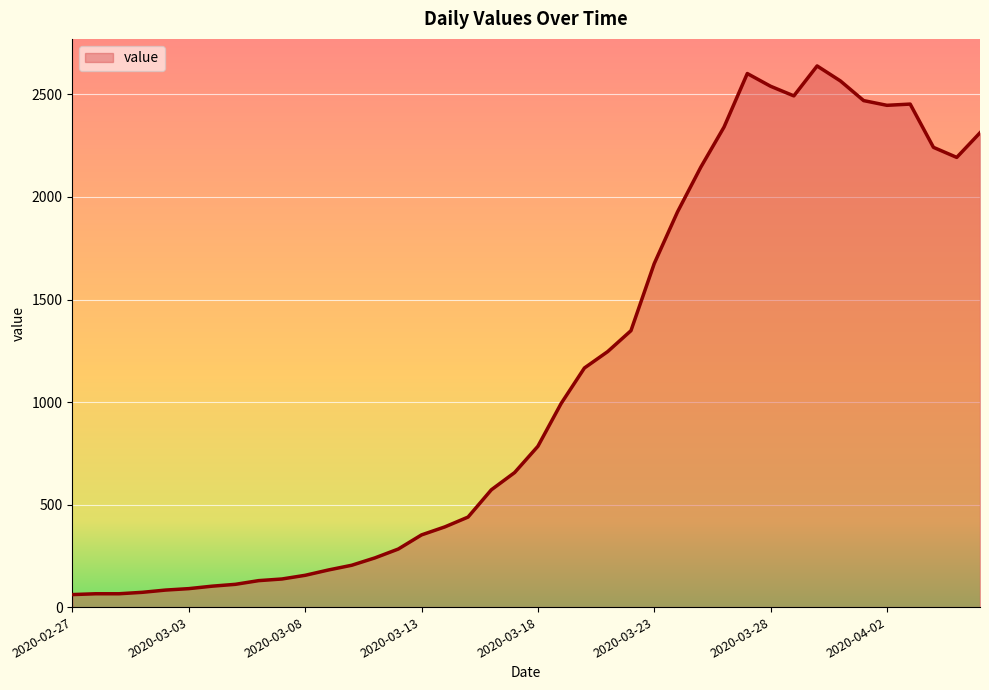

What is the minimum value shown in the chart?

61